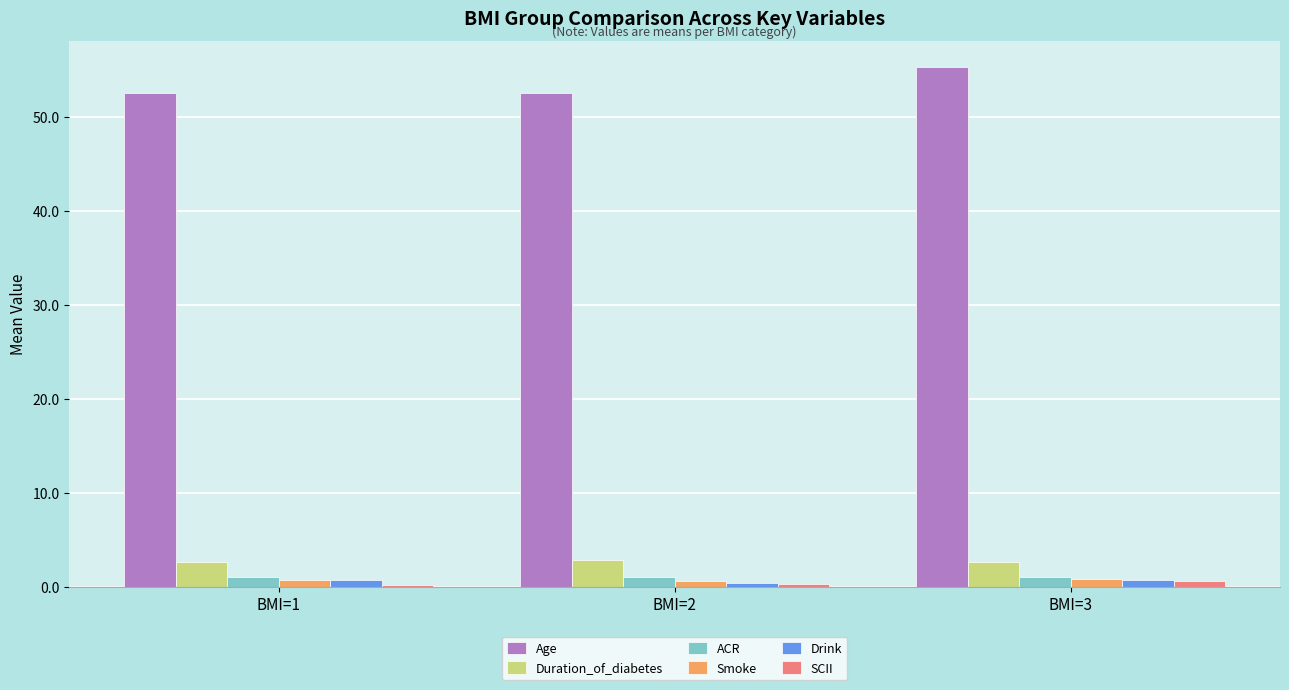

Which series has the largest total across all categories?

Age